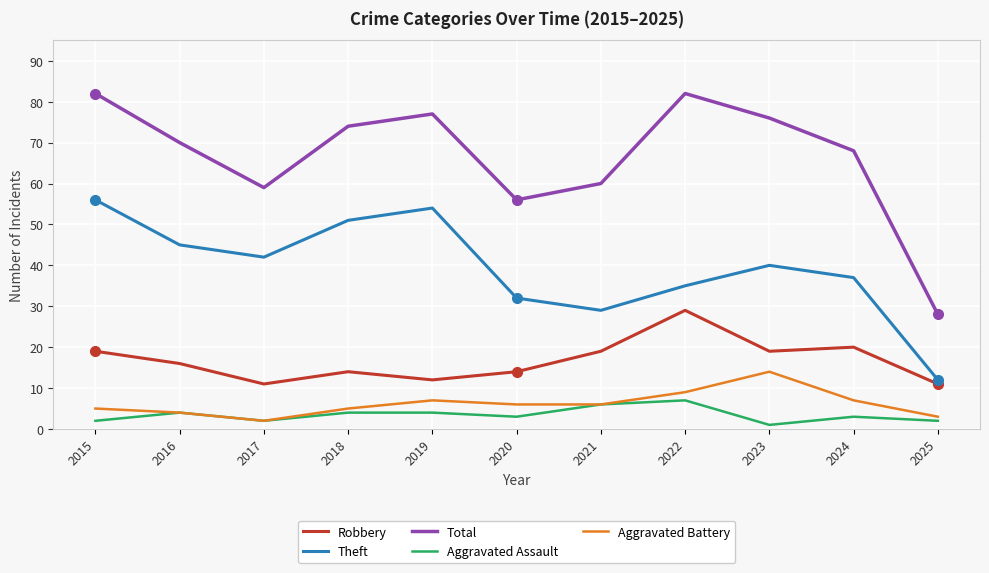

What is the highest value of the Aggravated Assault series?

7